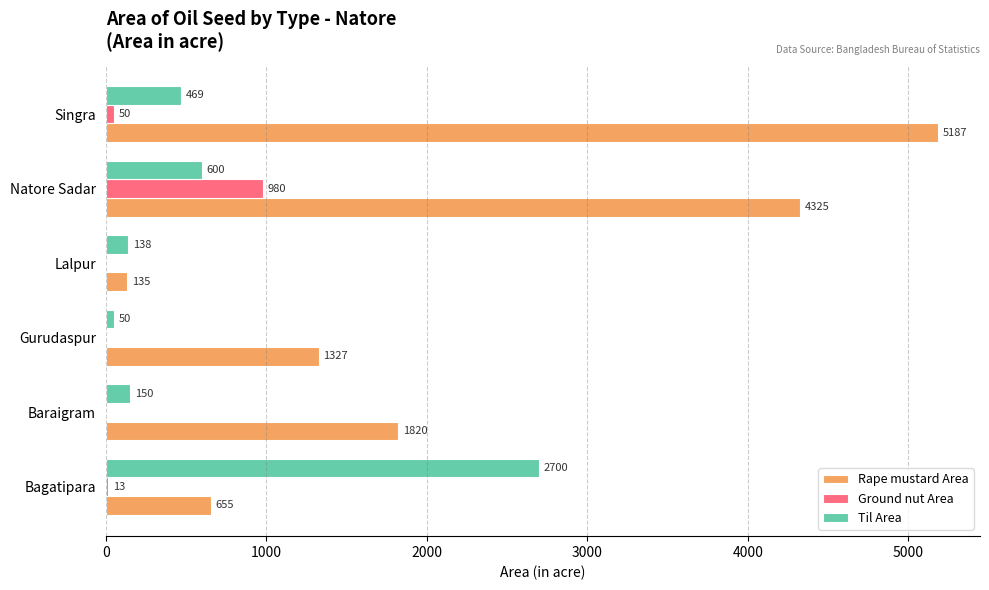

Which series has the widest spread of values?

Rape mustard Area